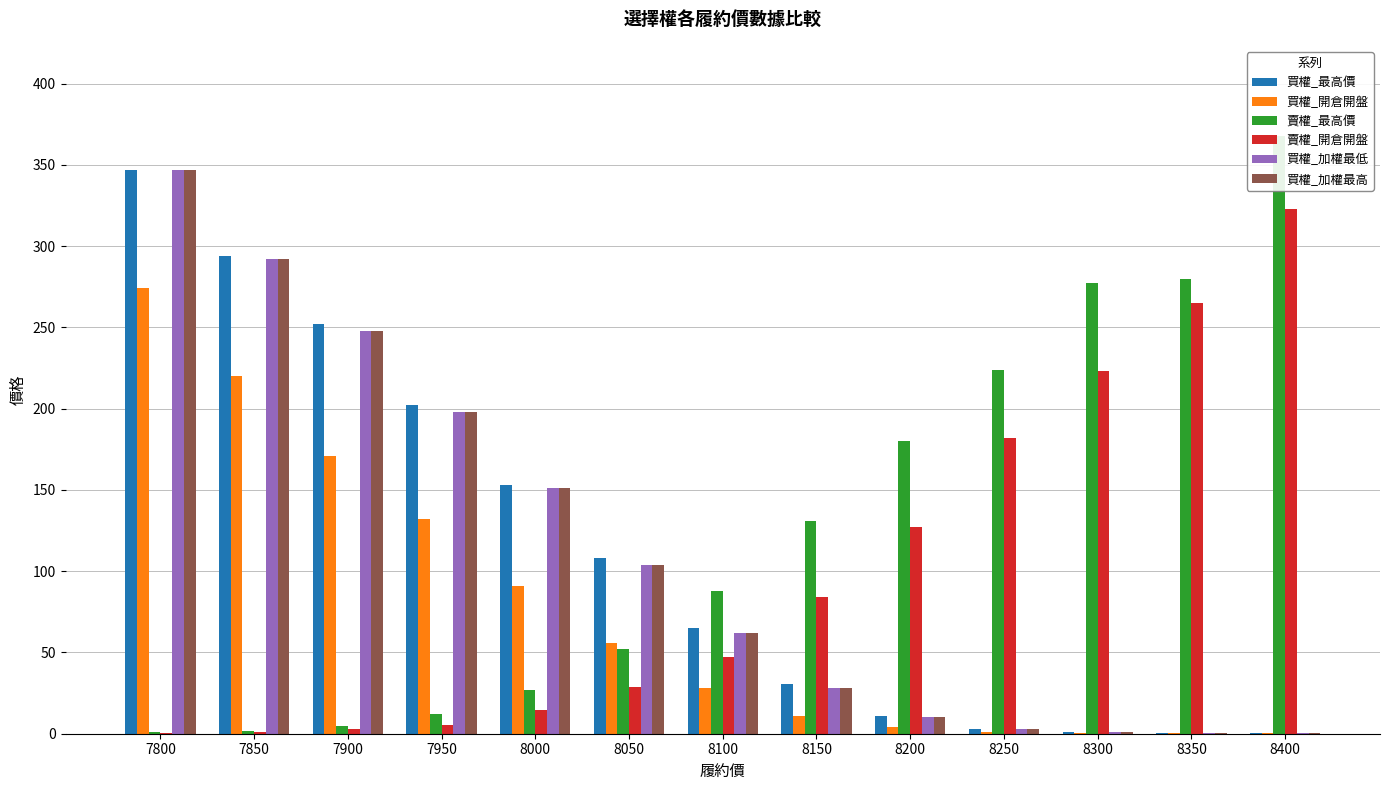

Which label corresponds to the smallest value in the chart?

8350